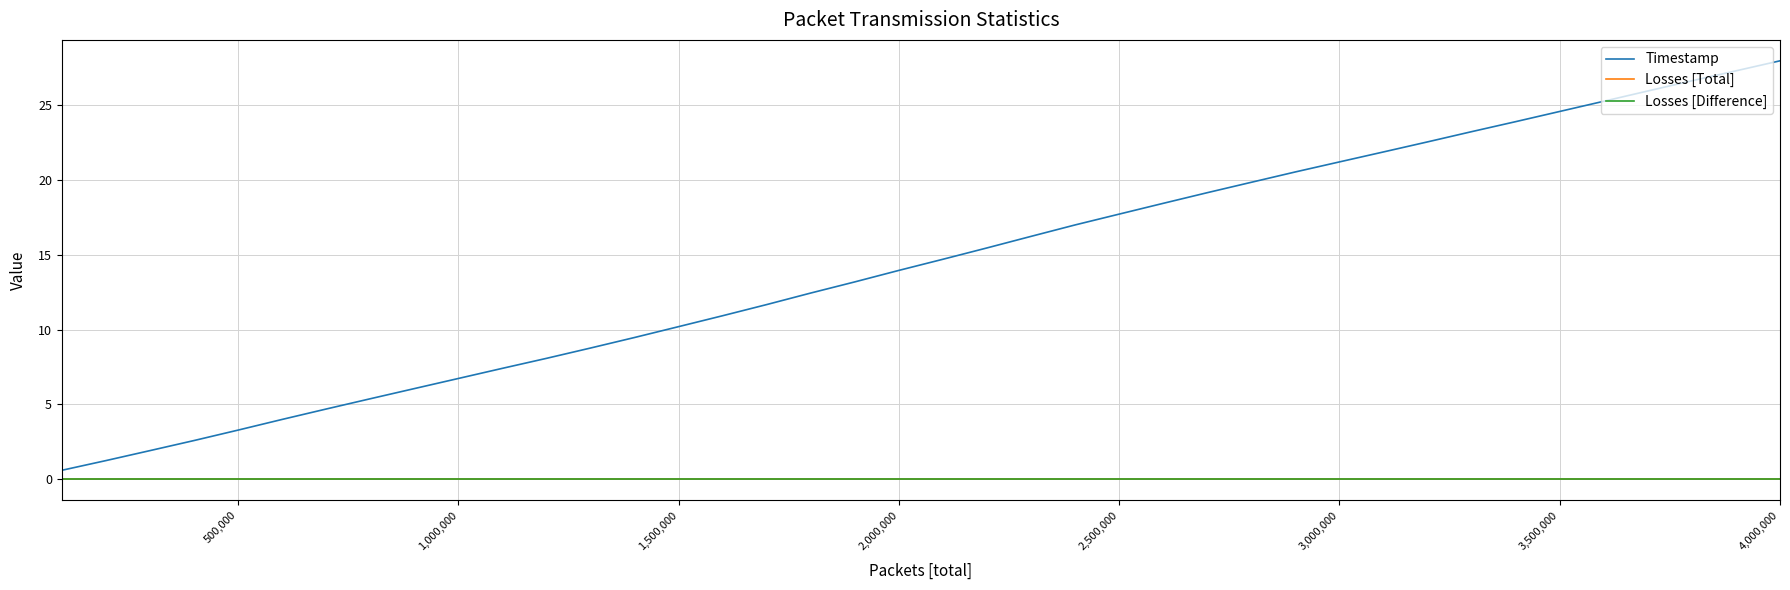

Reading left to right, transcribe all the data shown in this chart.

Timestamp: 0.6	1.3	1.9	2.6	3.3	4.0	4.7	5.4	6.1	6.7	7.4	8.1	8.8	9.5	10.2	10.9	11.7	12.4	13.2	14.0	14.7	15.5	16.2	17.0	17.7	18.4	19.2	19.8	20.5	21.2	21.9	22.5	23.2	23.9	24.6	25.3	25.9	26.6	27.3	28.0
Losses [Total]: 0.0	0.0	0.0	0.0	0.0	0.0	0.0	0.0	0.0	0.0	0.0	0.0	0.0	0.0	0.0	0.0	0.0	0.0	0.0	0.0	0.0	0.0	0.0	0.0	0.0	0.0	0.0	0.0	0.0	0.0	0.0	0.0	0.0	0.0	0.0	0.0	0.0	0.0	0.0	0.0
Losses [Difference]: 0.0	0.0	0.0	0.0	0.0	0.0	0.0	0.0	0.0	0.0	0.0	0.0	0.0	0.0	0.0	0.0	0.0	0.0	0.0	0.0	0.0	0.0	0.0	0.0	0.0	0.0	0.0	0.0	0.0	0.0	0.0	0.0	0.0	0.0	0.0	0.0	0.0	0.0	0.0	0.0